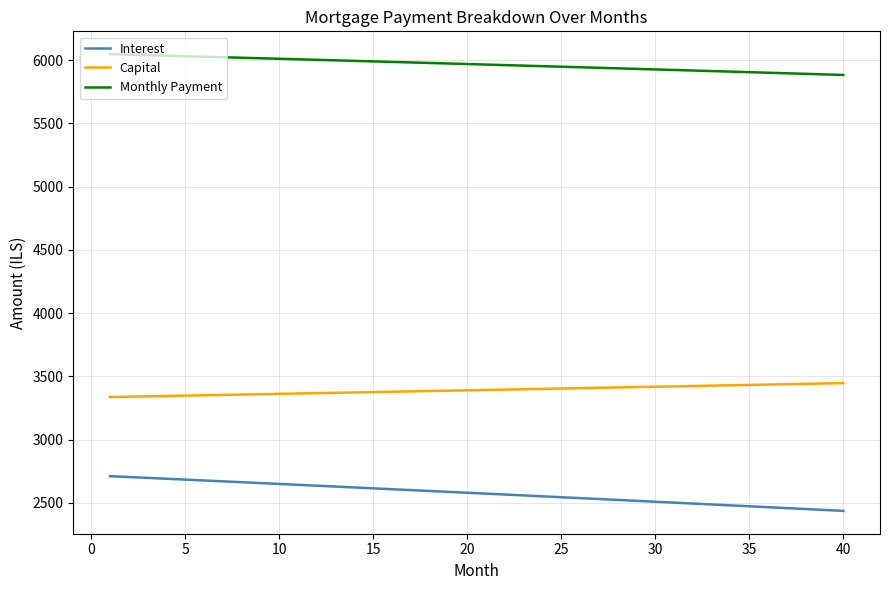

What is the minimum value shown in the chart?

2436.1